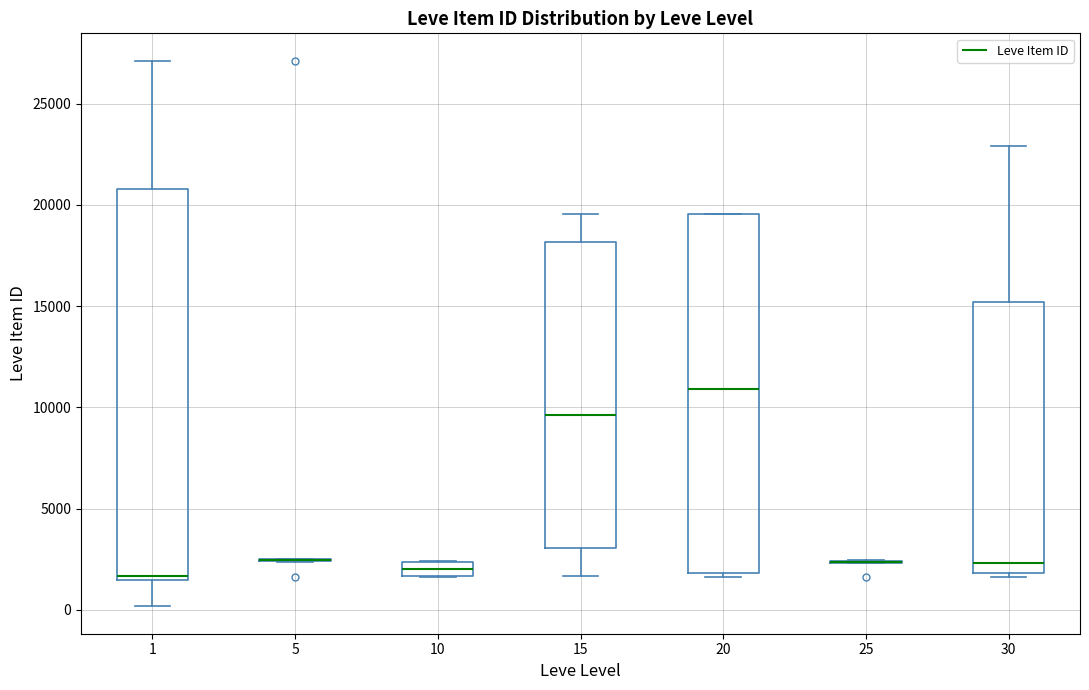

Which box is the tallest, from its lower edge to its upper edge?

1